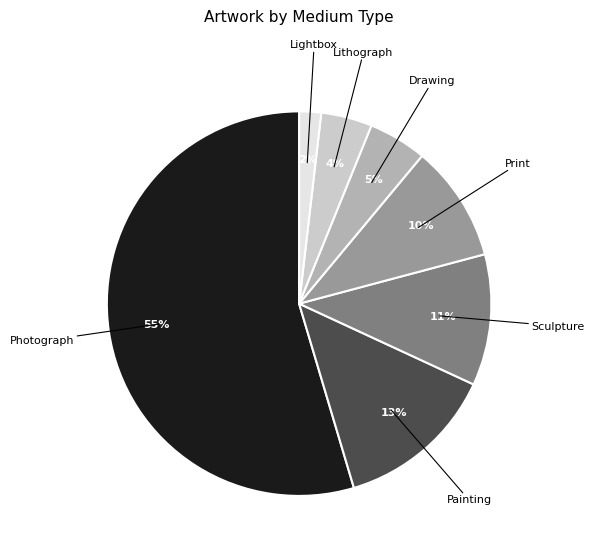

Count the number of slices in the pie.

7